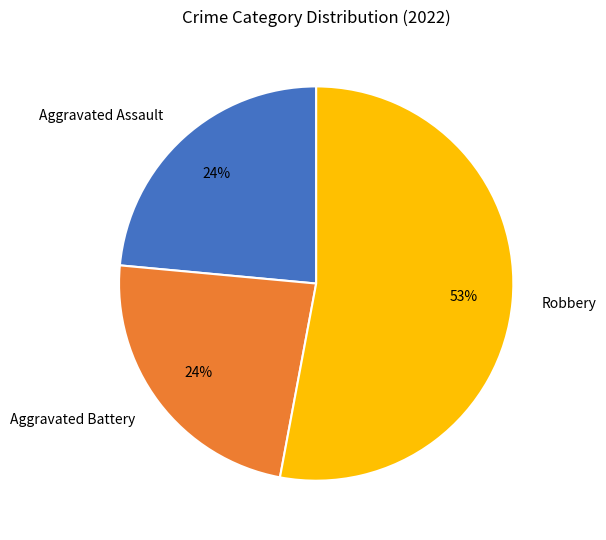

Is it true that Aggravated Battery is 18% of the pie?

False